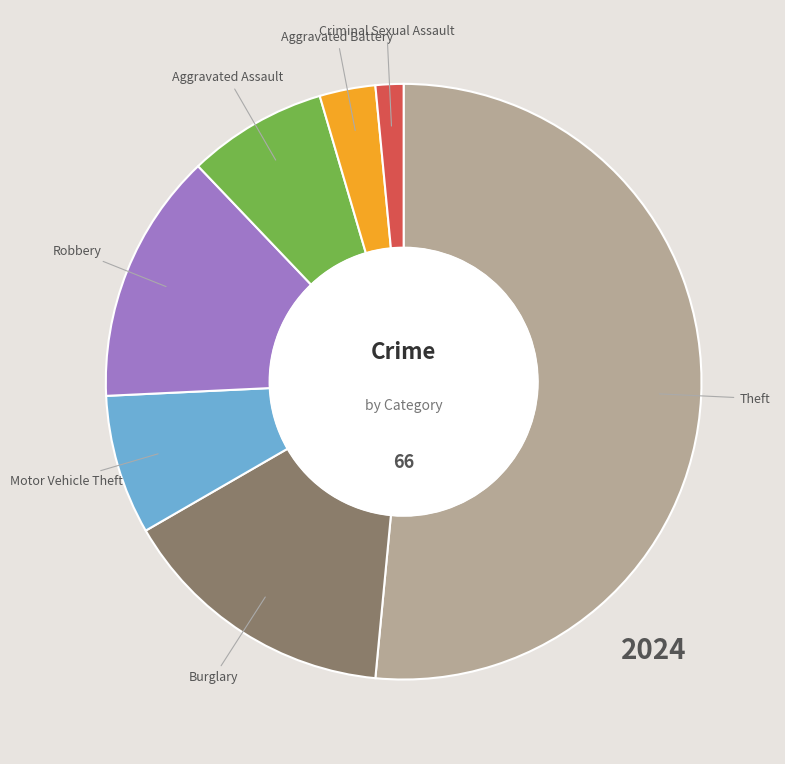

Is there any slice that represents more than half of the pie?

Yes